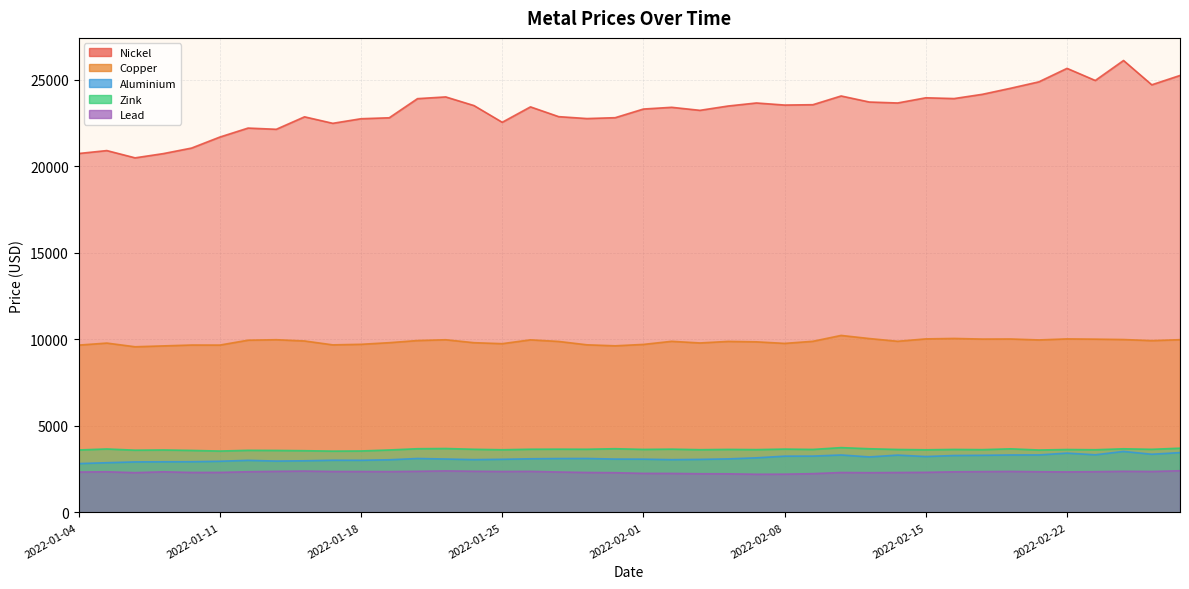

Where does the aluminium series first go above 3093?

2022-01-20